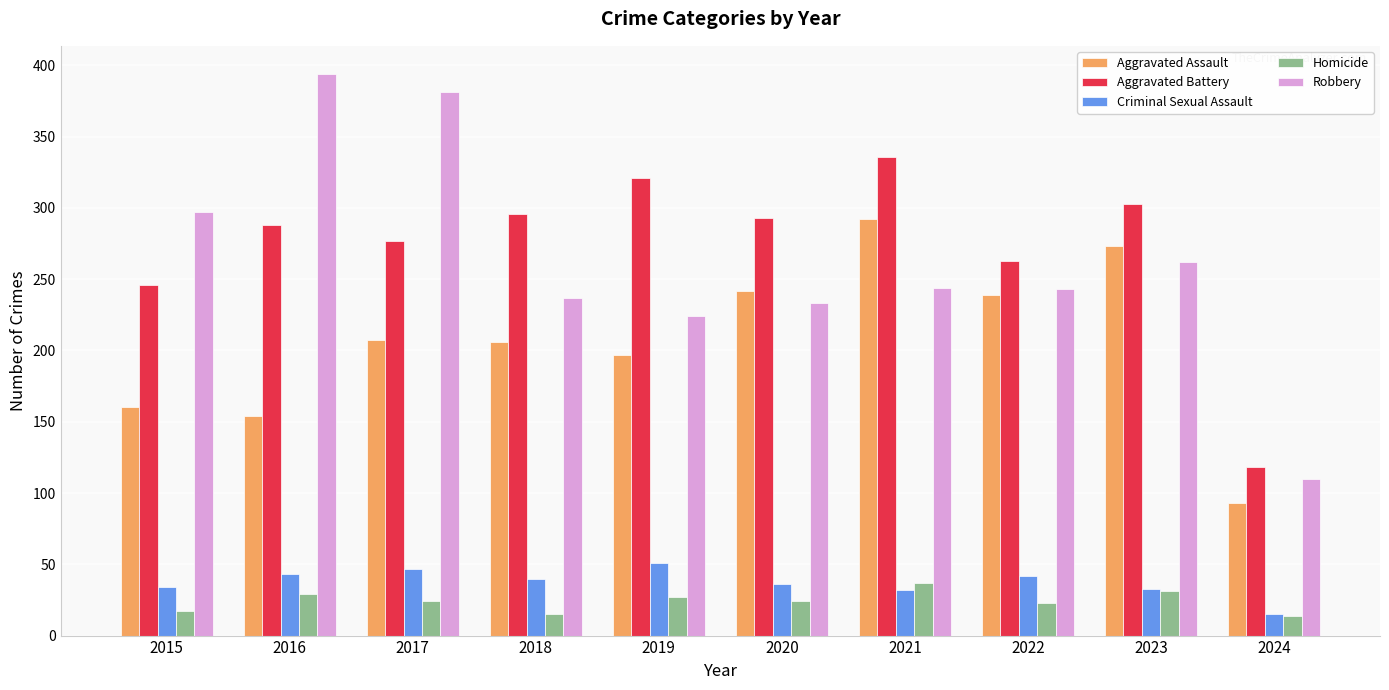

Which series has the largest total across all categories?

Aggravated Battery